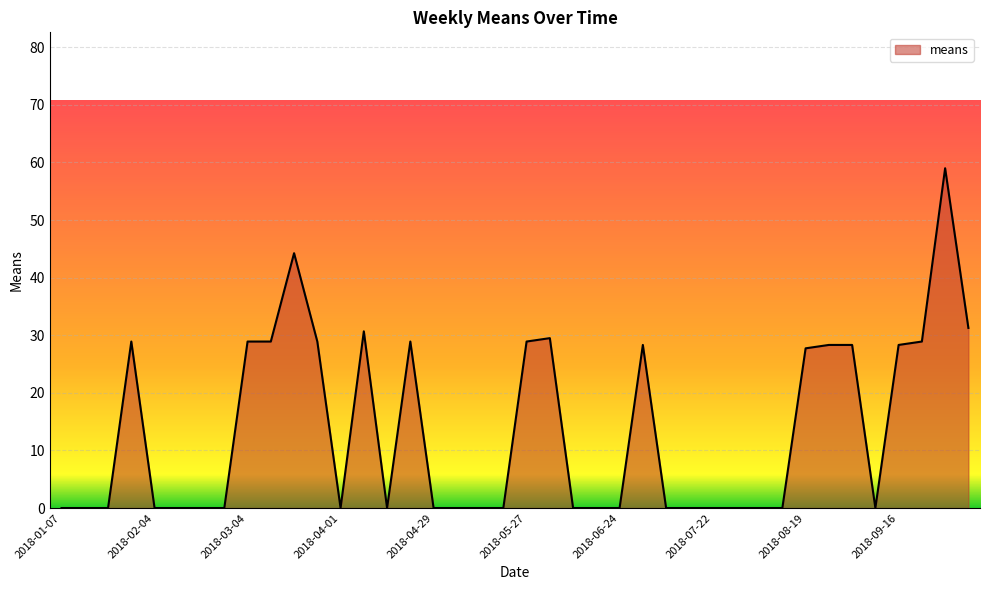

What is the maximum value shown in the chart?

59.0